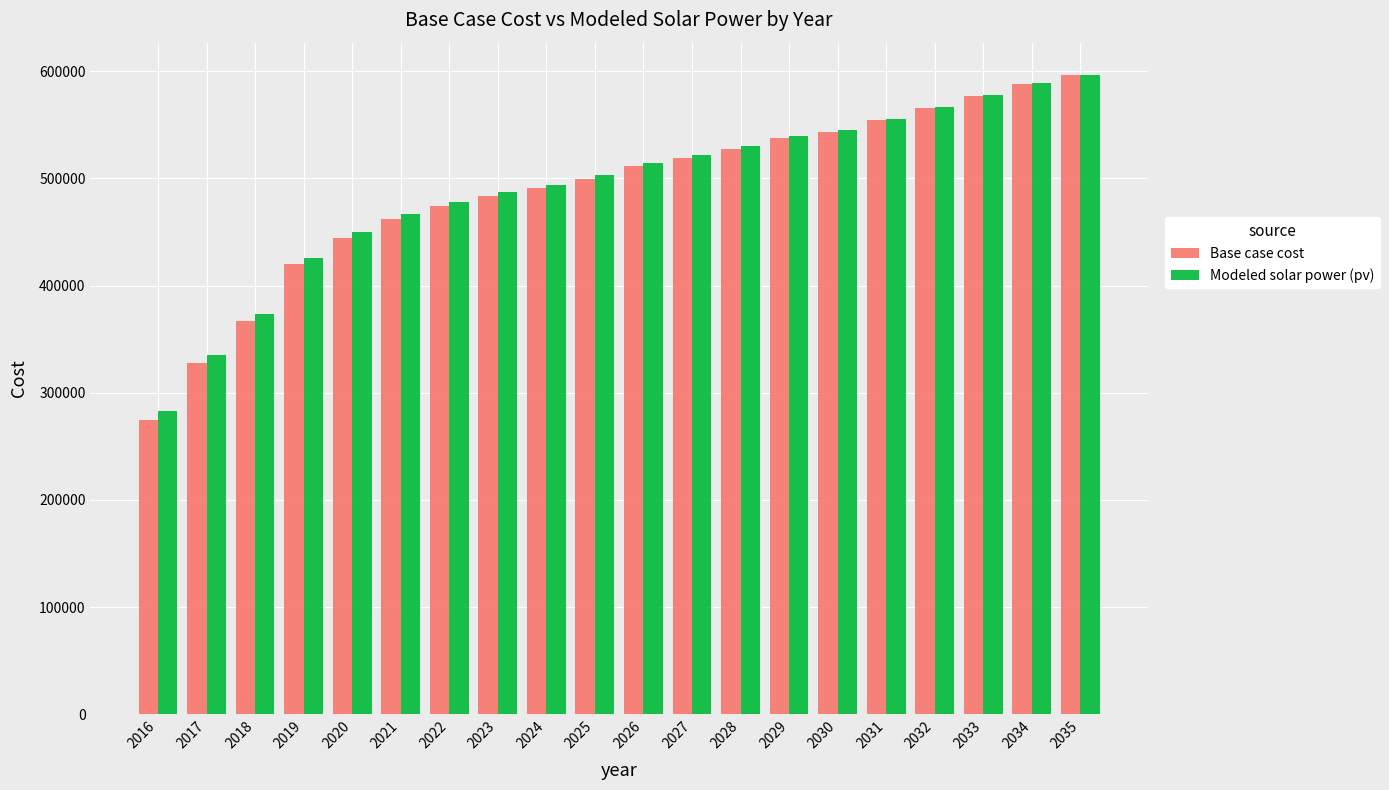

Reading left to right, what are all the values shown in this chart?

Base case cost: 274582.6	327859.8	366793.2	420070.4	444659.9	462077.4	474372.2	483593.2	490765.2	499986.2	511256.4	519452.9	527649.4	537895.0	543017.8	554288.0	565558.2	576828.4	588098.6	596295.1
Modeled solar power (pv): 282949.2	335184.6	373311.5	425582.7	449610.5	466583.4	478517.7	487430.8	494331.4	503258.4	514212.3	522142.8	530079.6	540043.4	544961.1	555947.9	566941.1	577940.6	588946.3	596924.8